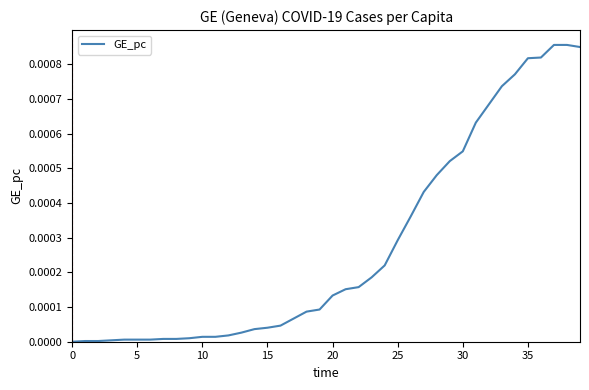

What is the label of the 9th point from the right?

31